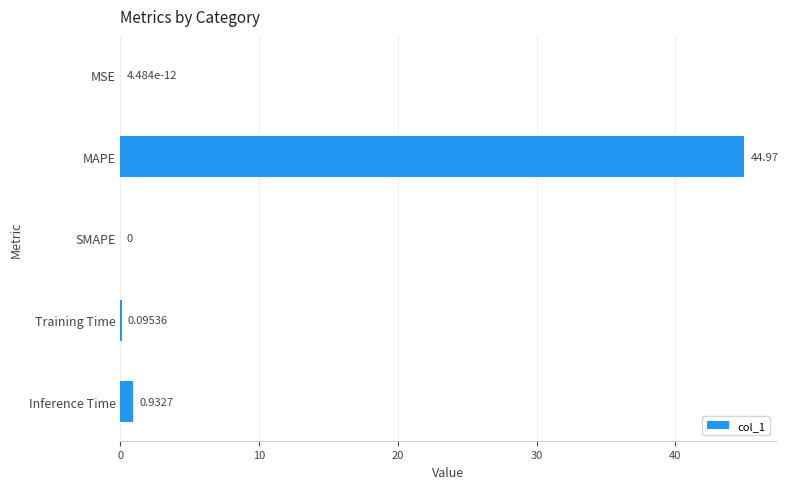

What is the sum of the values at MAPE and MSE?

45.0